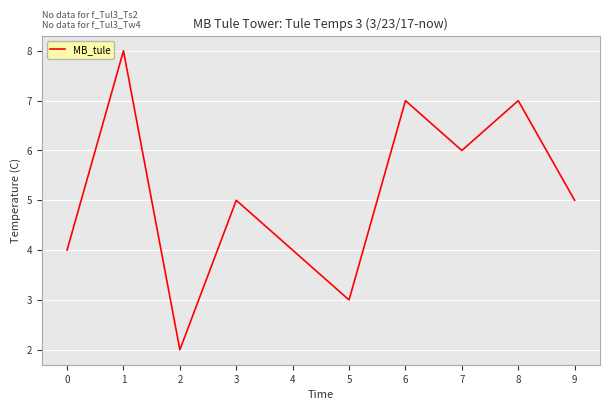

Is it true that the value at 9 is 5?

True